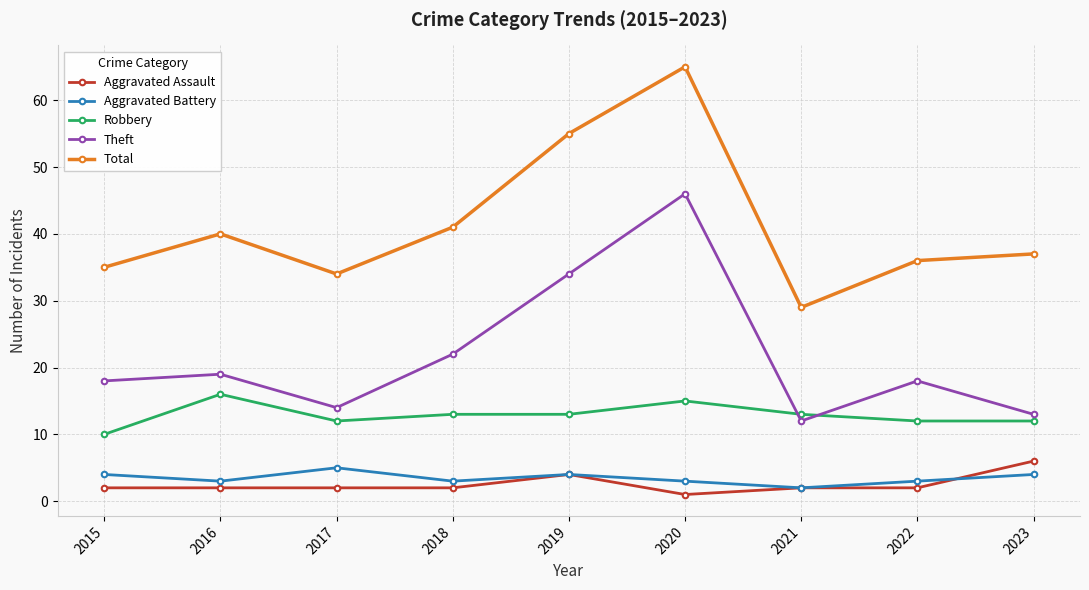

At which category does the chart reach its minimum across all series?

2020